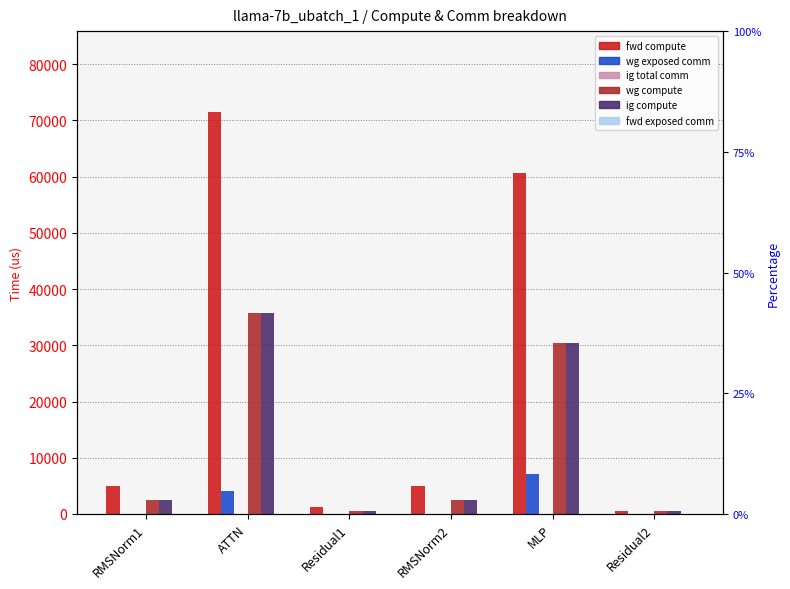

Reading left to right, list all the values displayed in this chart.

fwd compute: 4915.2	71565.3	1155.1	4915.2	60653.5	577.5
wg exposed comm: 0.0	4118.8	0.0	0.0	7088.1	0.0
ig total comm: 0.0	0.0	0.0	0.0	0.0	0.0
wg compute: 2457.6	35782.7	577.5	2457.6	30326.8	577.5
ig compute: 2457.6	35782.7	577.5	2457.6	30326.8	577.5
fwd exposed comm: 0.0	0.0	0.0	0.0	0.0	0.0